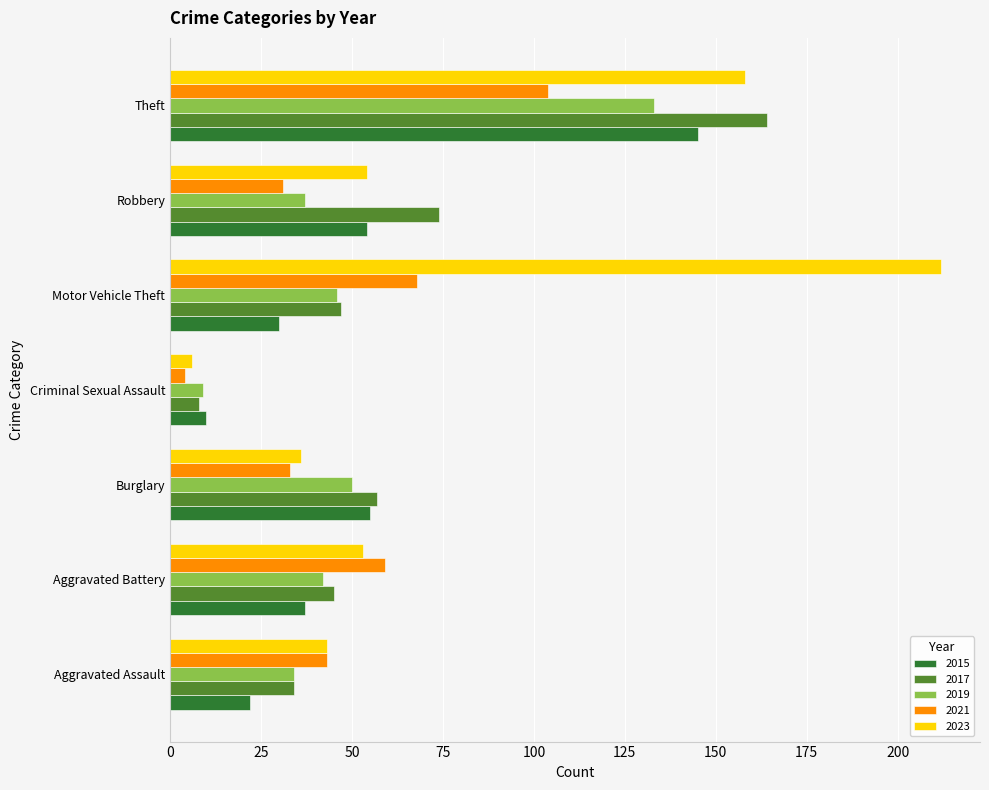

Read the 2017 value at Theft.

164